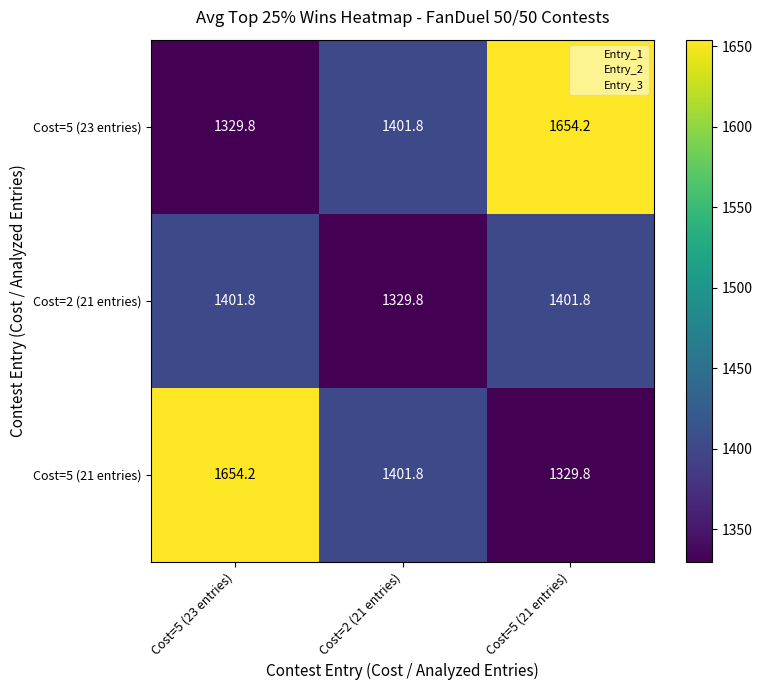

At which label does Cost=2 (21 entries) first exceed 1401?

Cost=5 (23 entries)